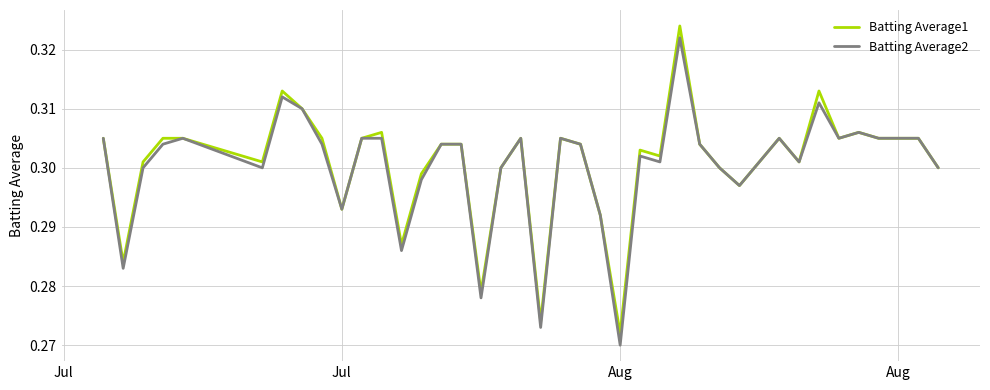

What are all the series names shown in the legend?

Batting Average1, Batting Average2